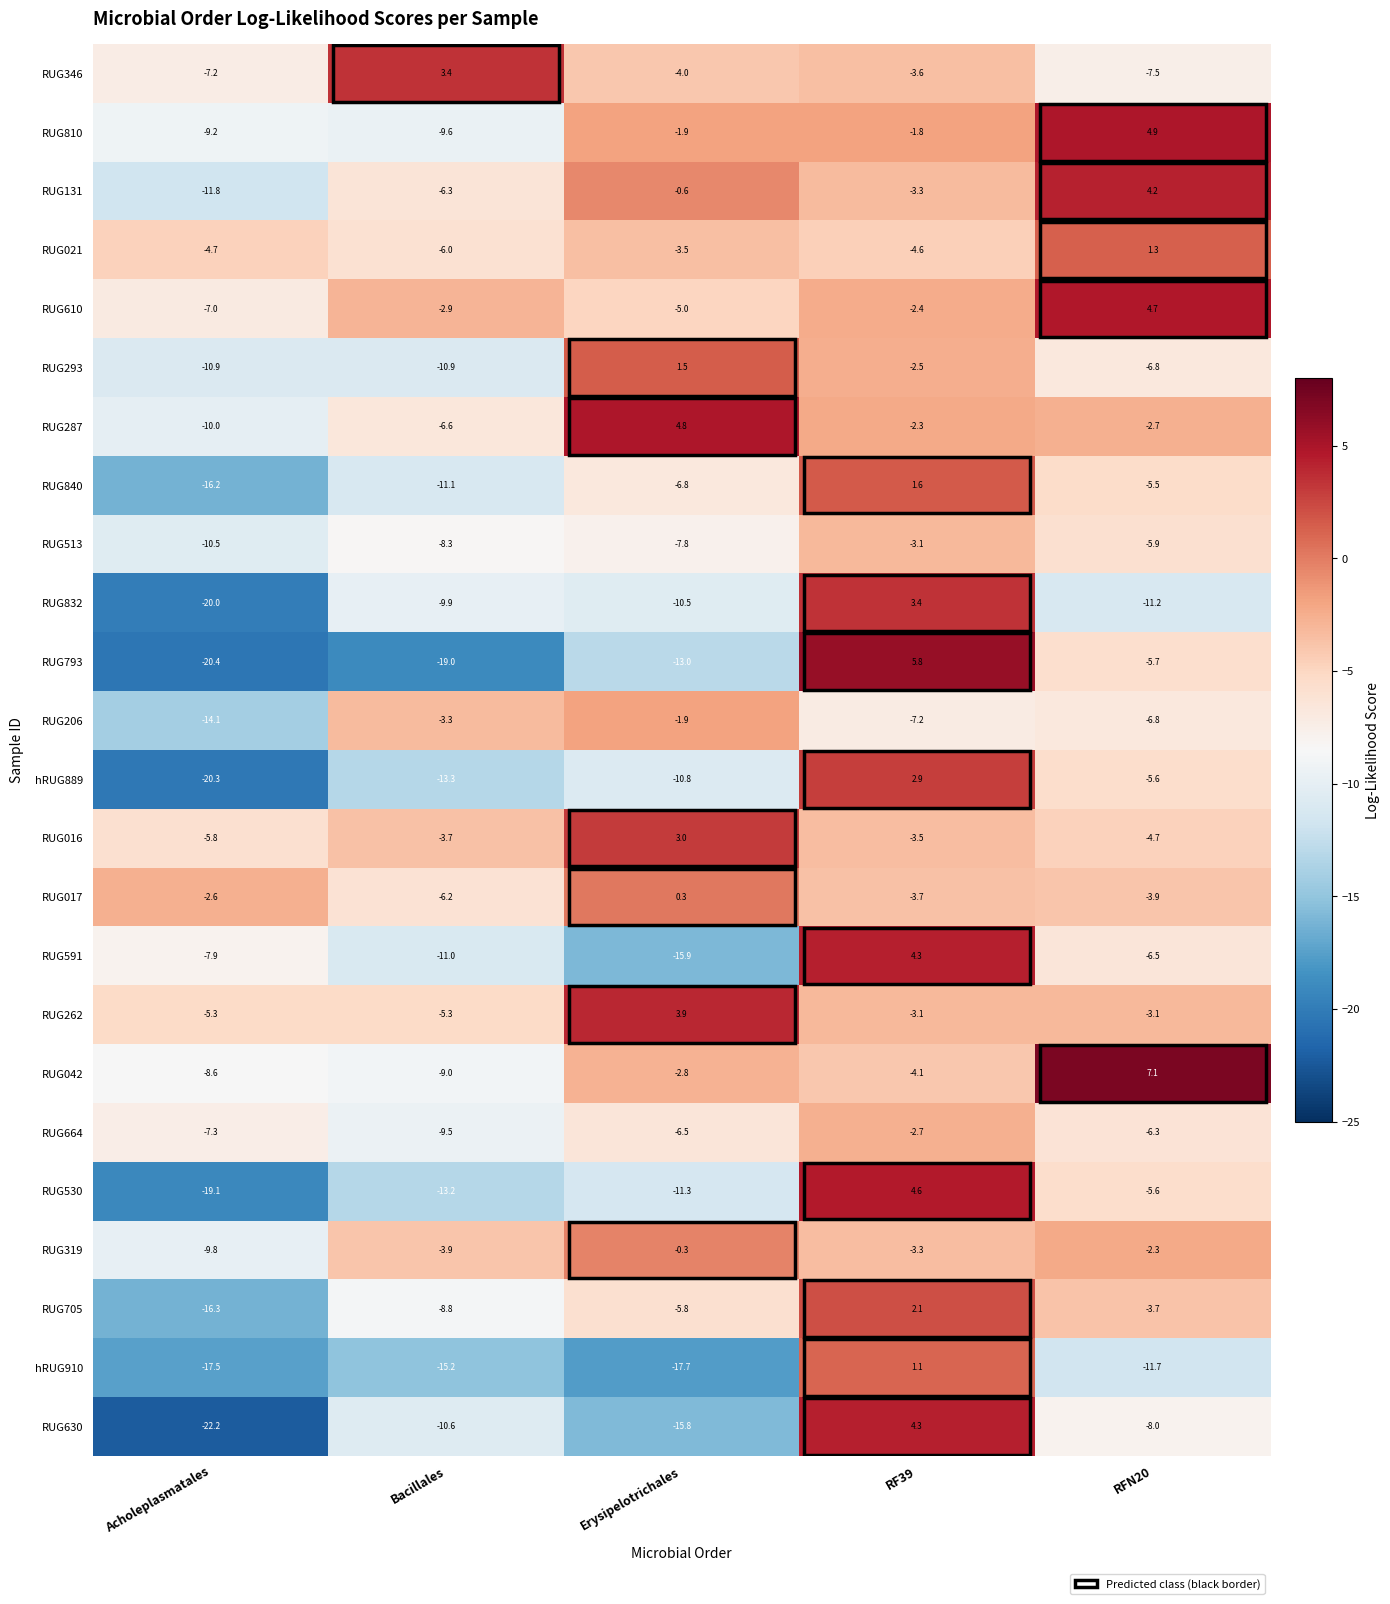

How many values in RUG016 are above zero?

1